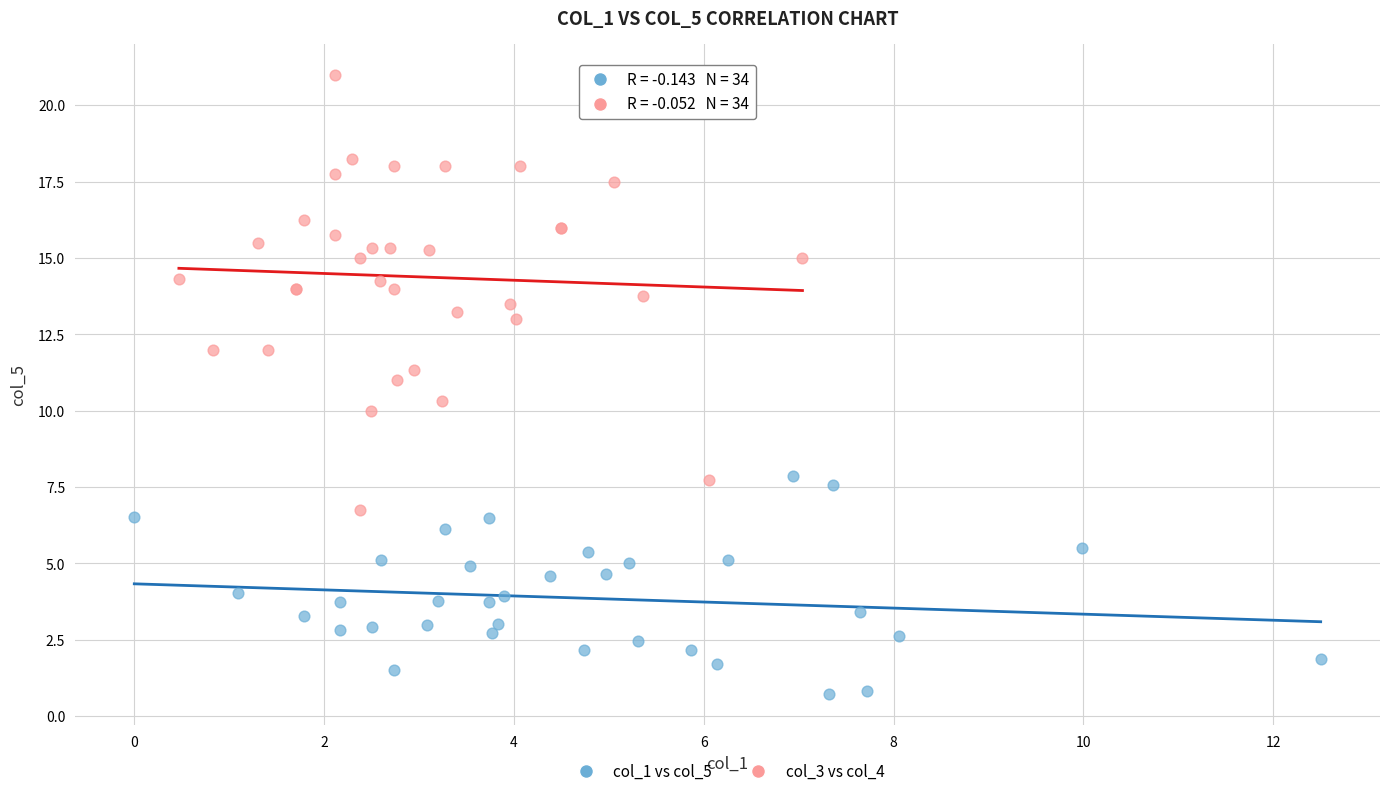

Which series reaches the minimum Y coordinate?

col_1 vs col_5